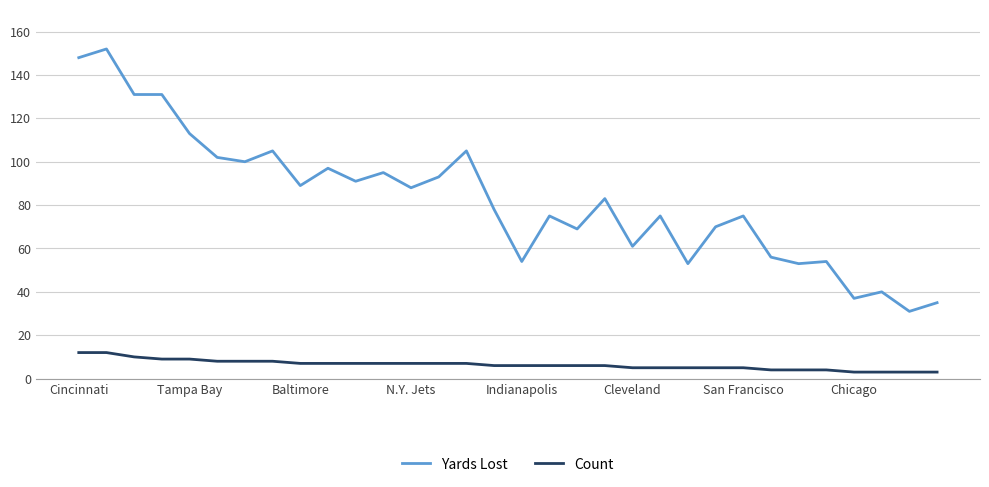

Does the chart display data point markers on the line(s)?

No